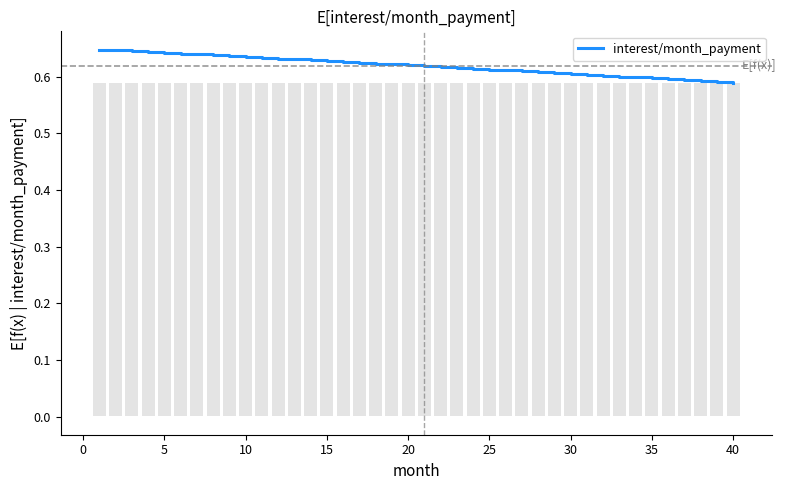

How many bars are there in total?

40